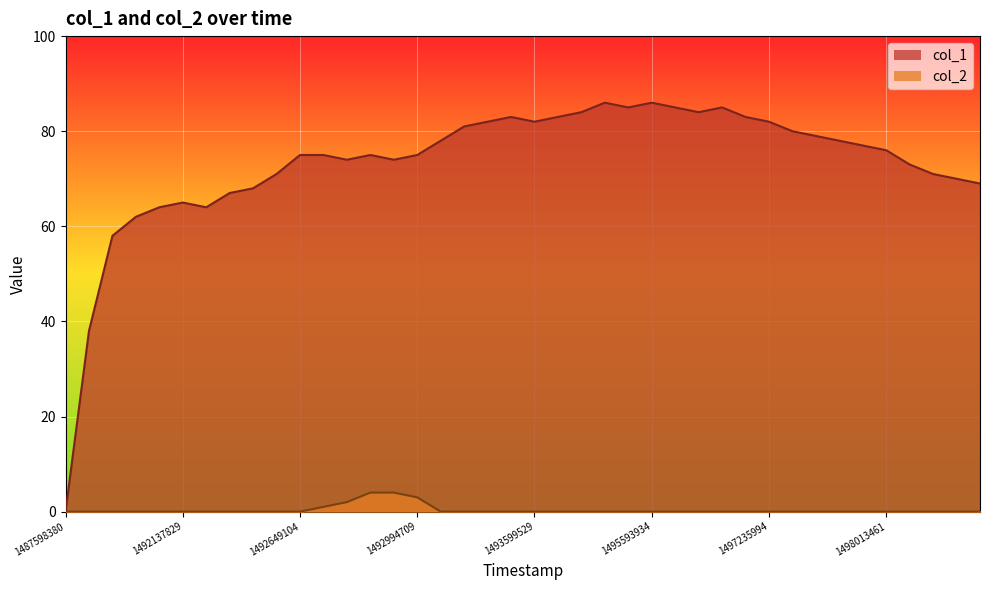

Which series has the widest spread of values?

col_1